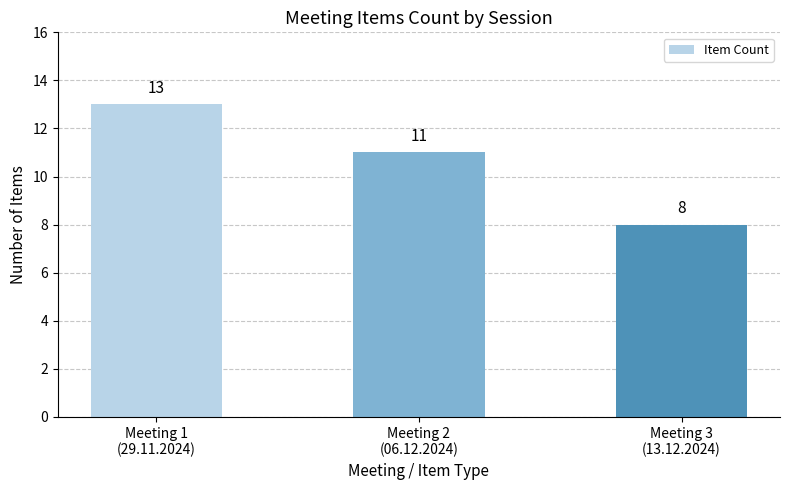

Rank the categories by value from highest to lowest.

Meeting 1
(29.11.2024), Meeting 2
(06.12.2024), Meeting 3
(13.12.2024)